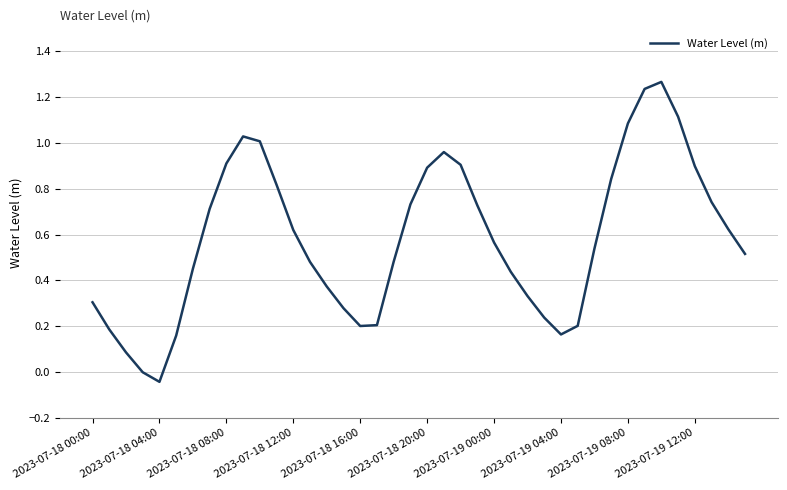

Does the chart have visible grid lines?

Yes